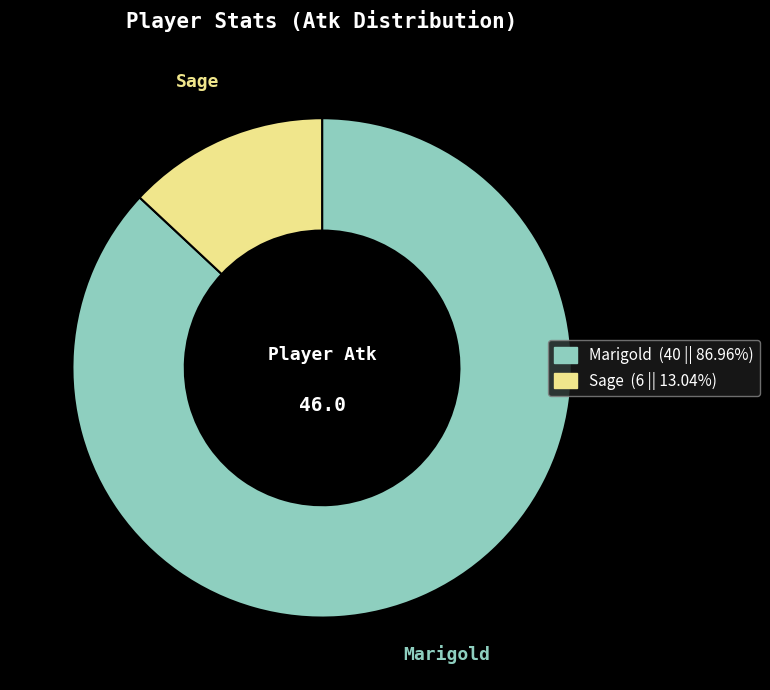

Between Sage and Marigold, which is larger?

Marigold